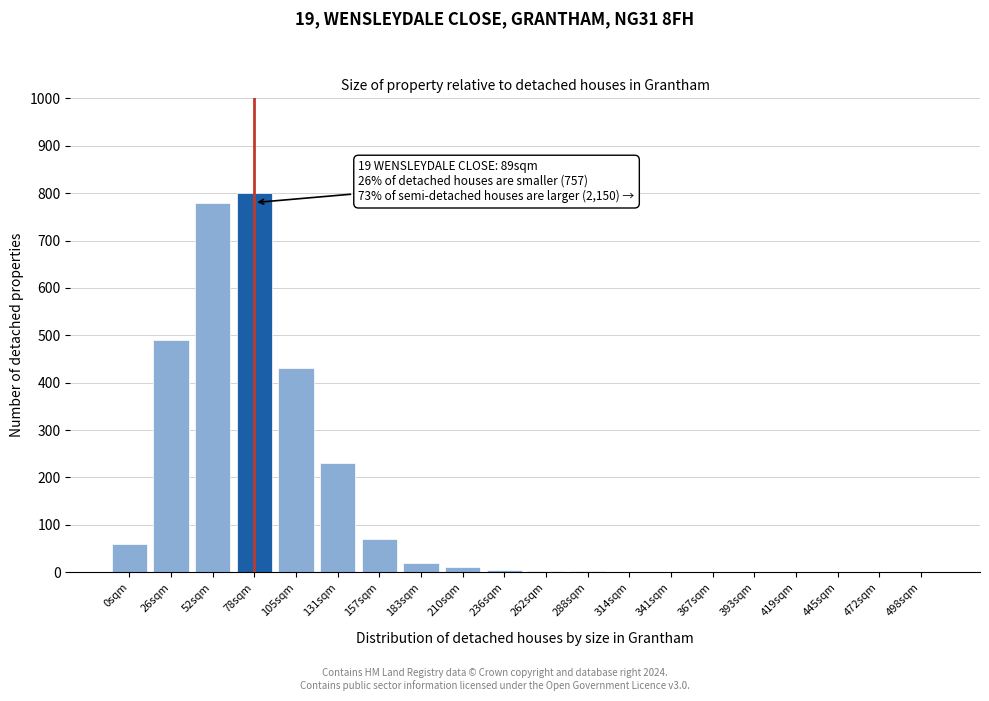

What is the change in value from 105sqm to 157sqm?

-360